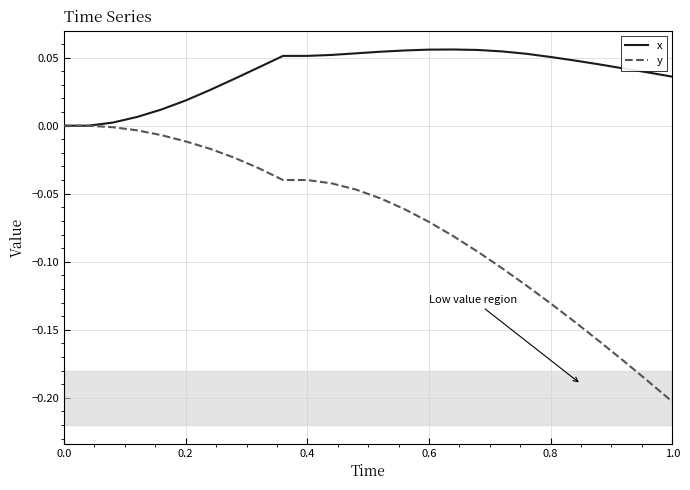

Rank the series by their maximum value, from lowest to highest.

y, x